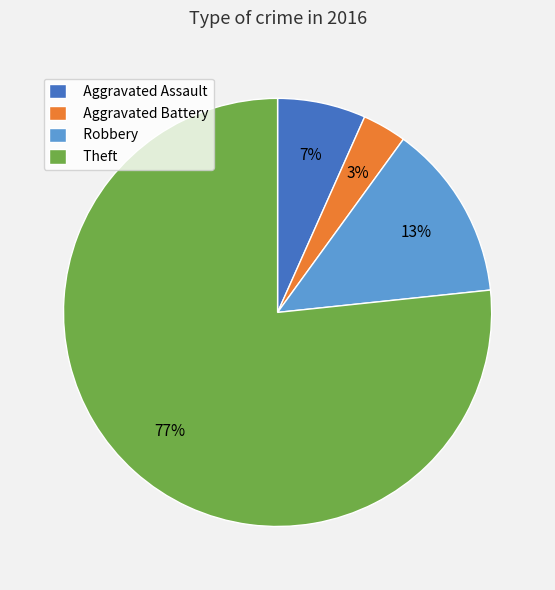

Does any single category account for the majority?

Yes